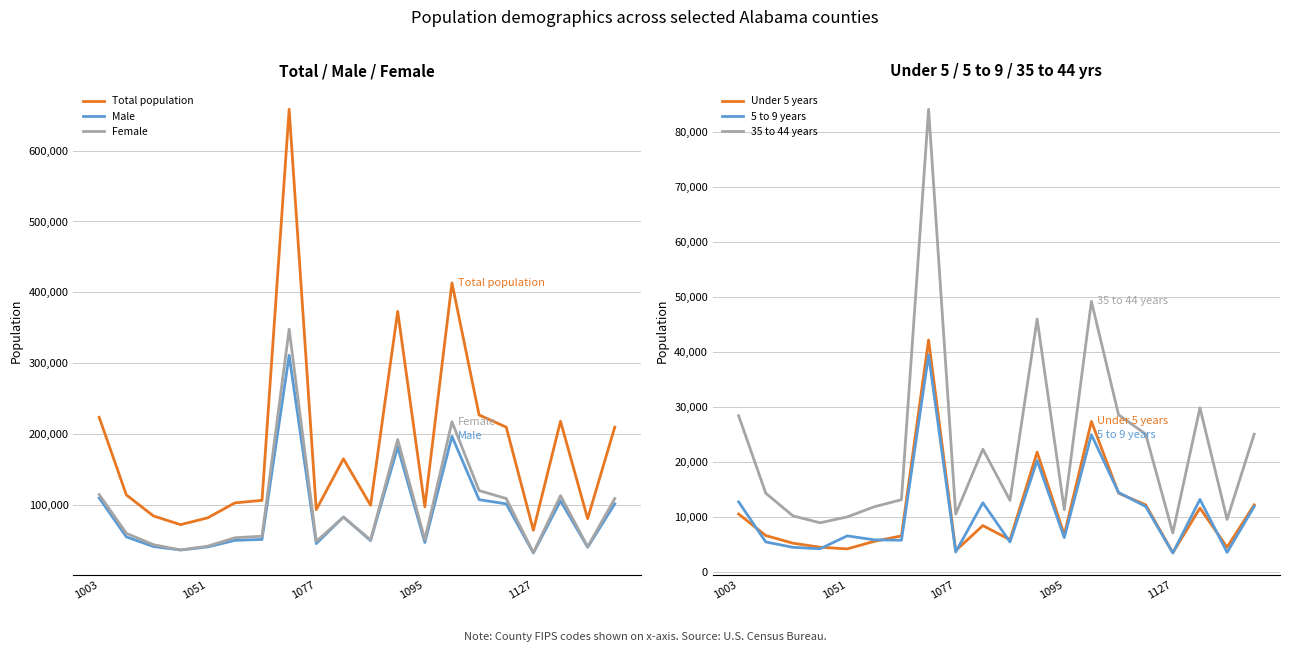

True or false: Total population has a value of 209355 at 19.

True